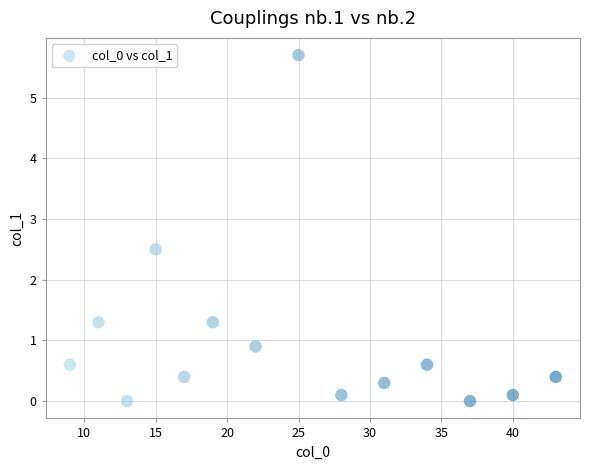

What Y value in the scatter plot is closest to 2?

2.5